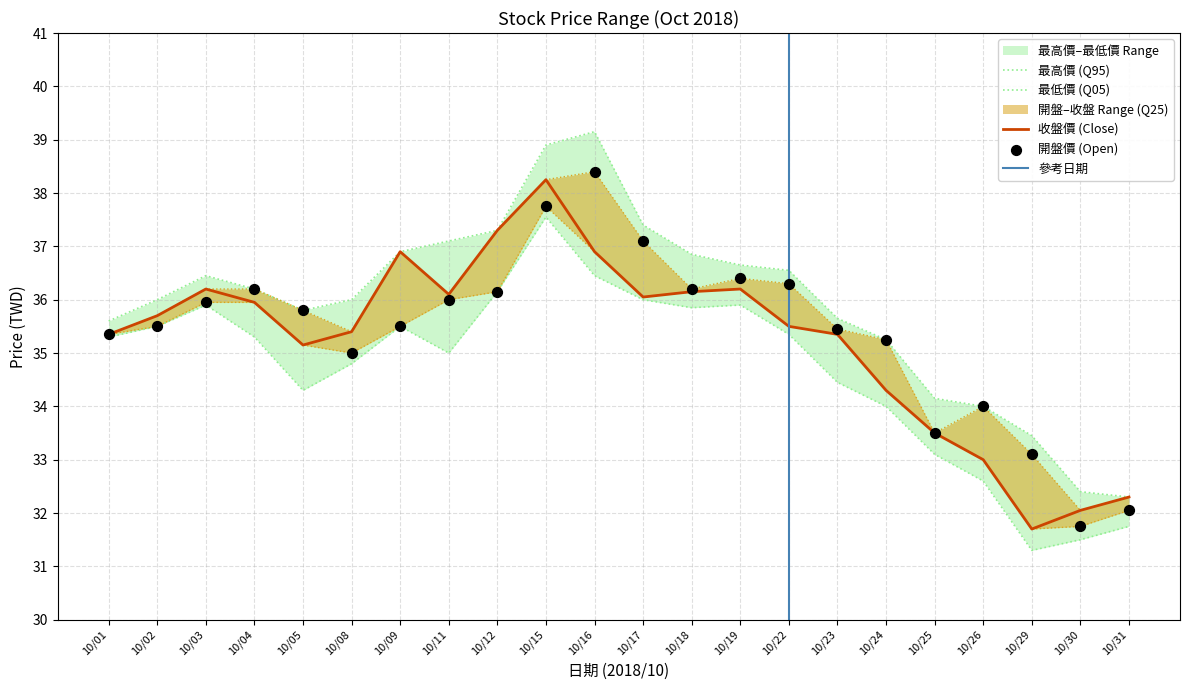

At how many categories does at least one series exceed 38?

2